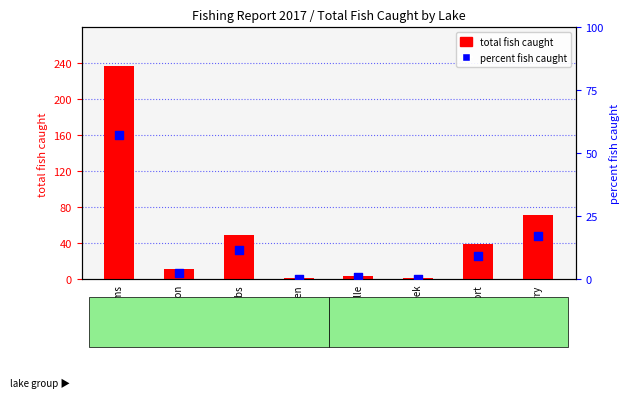

What are all the series names shown in the legend?

total fish caught, percent fish caught